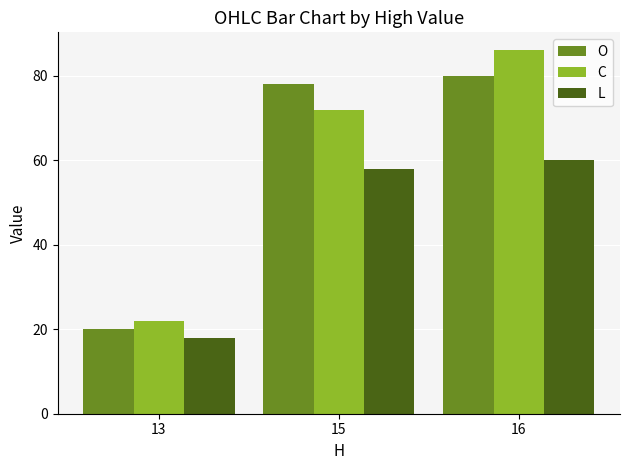

List the series in order of their peak value, highest first.

C, O, L